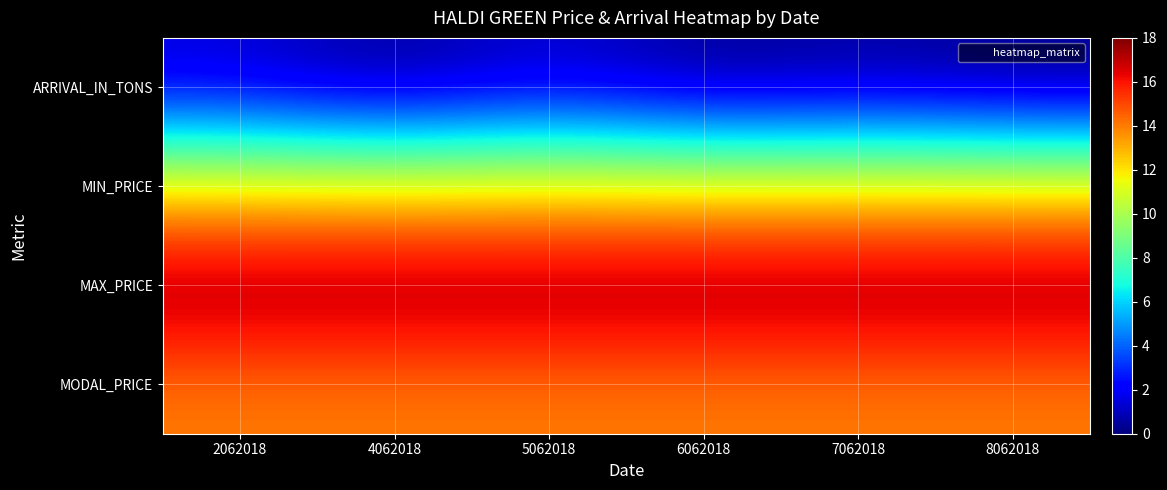

What is the total value across all series at 8062018?

44.0